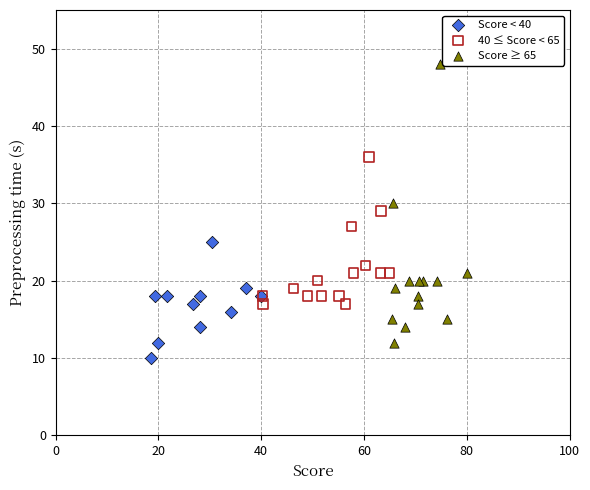

Which series has the widest spread of Y values?

Score ≥ 65